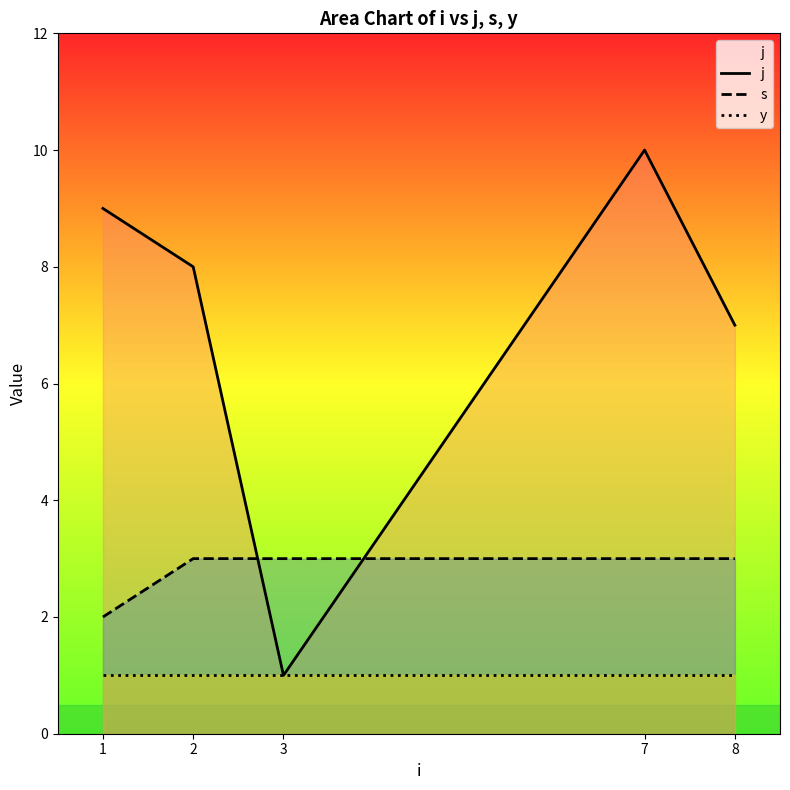

At which category does the chart reach its minimum across all series?

3